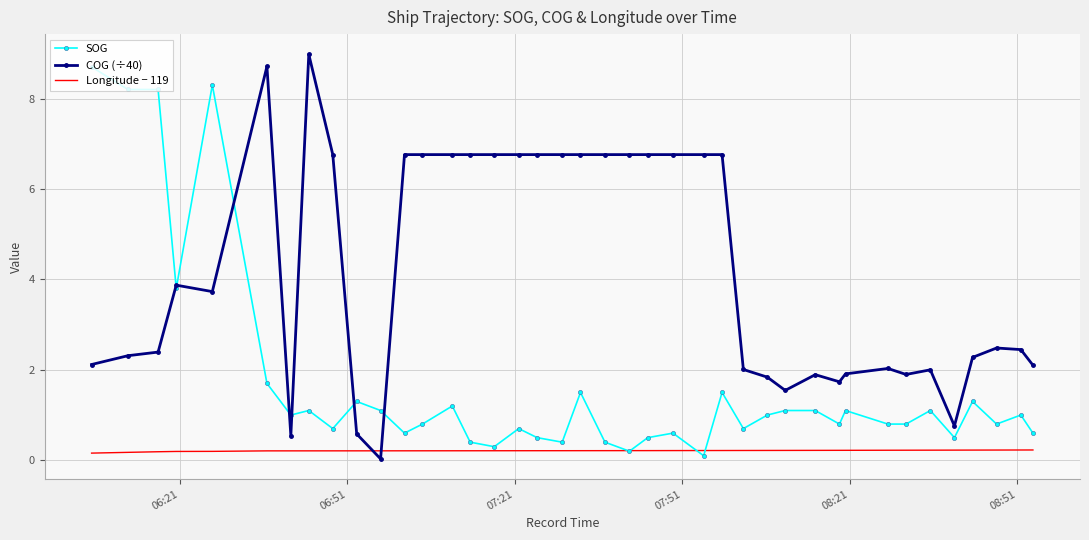

How many times do Longitude − 119 and COG (÷40) cross each other?

2